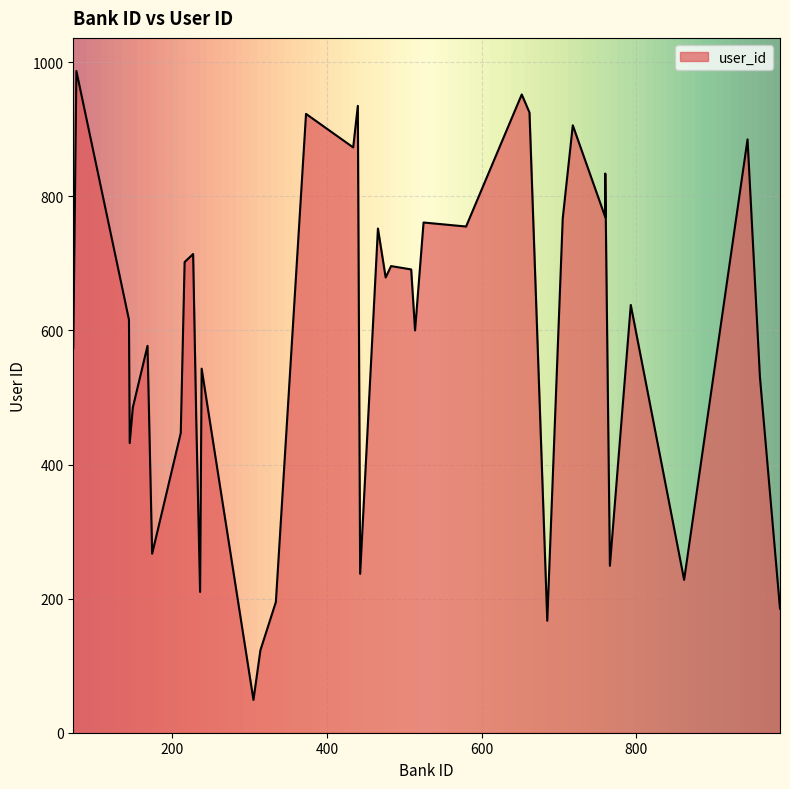

What is the ratio of the value at 466 to the value at 144?

1.2